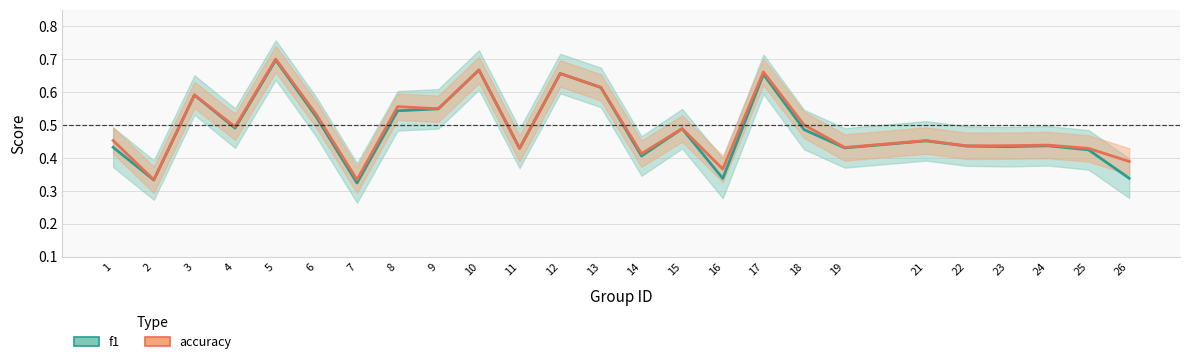

Between which two adjacent categories do f1 and accuracy first intersect?

12 and 13